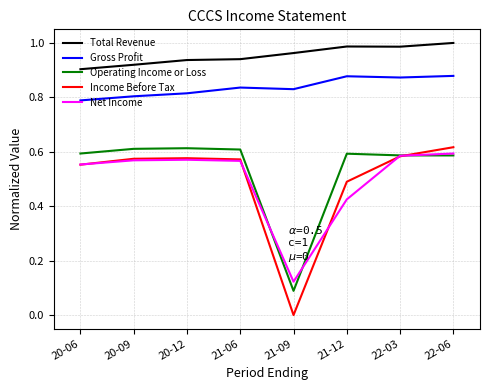

What position from the right is 21-12?

3